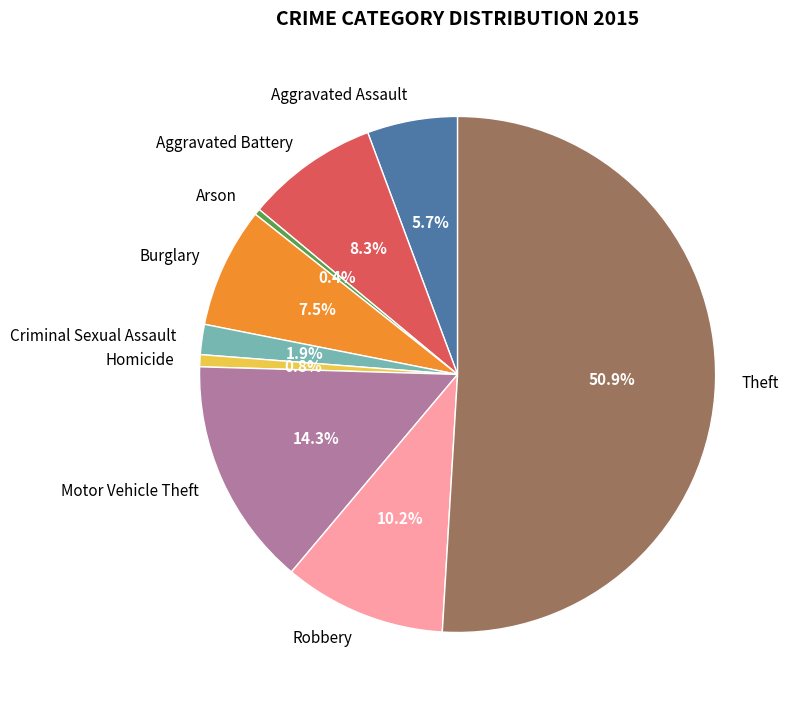

How much of the chart is everything except Theft?

49.1%